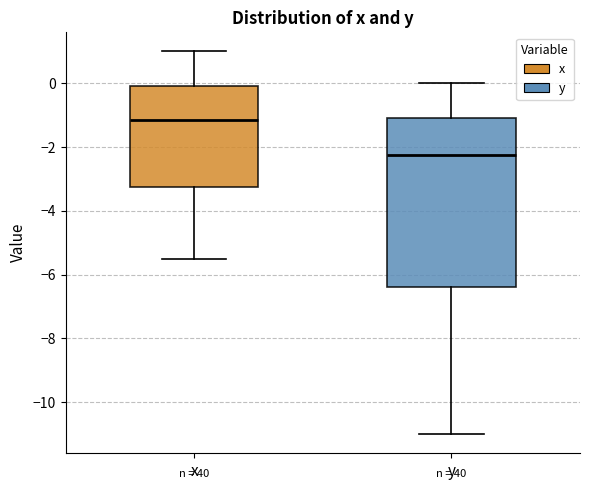

Reading left to right, read every box against the y-axis: the position of its median line, the range the box covers, and the ends of its whiskers. The values are not printed on the chart, so give them approximately, as read against the axis.

x: median -1.2, box -3.2 to 0.0, whiskers -5.4 to 1.0
y: median -2.2, box -6.4 to -1.0, whiskers -11.0 to 0.0